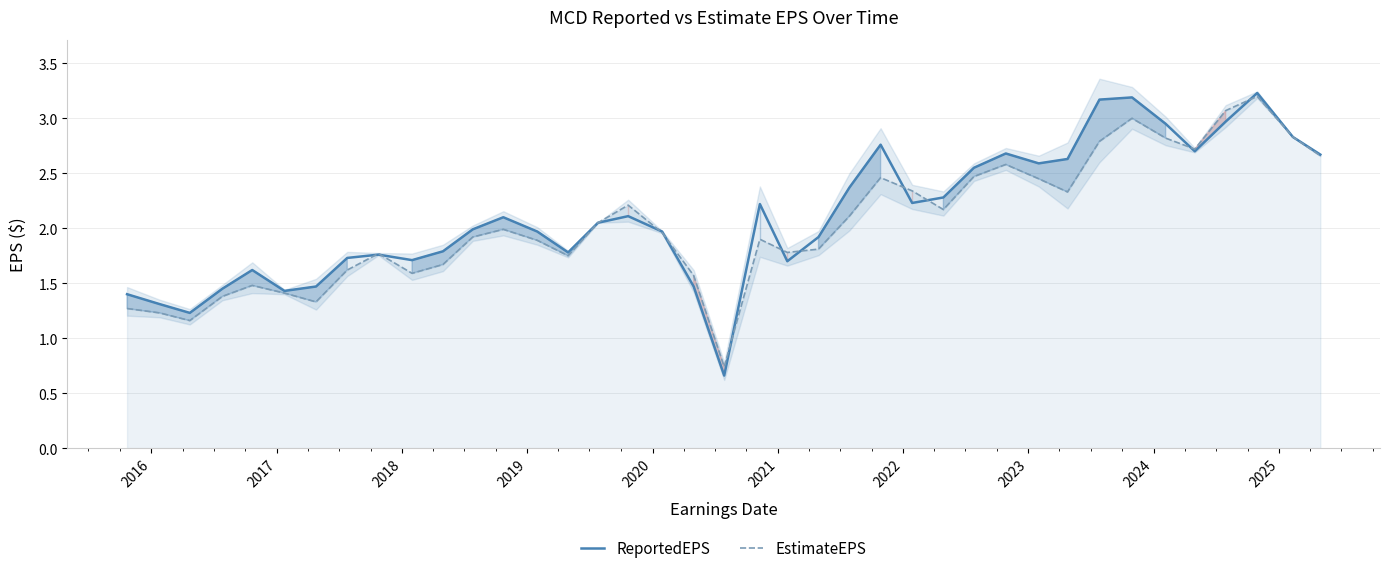

How many interior local peaks does the EstimateEPS series have?

9